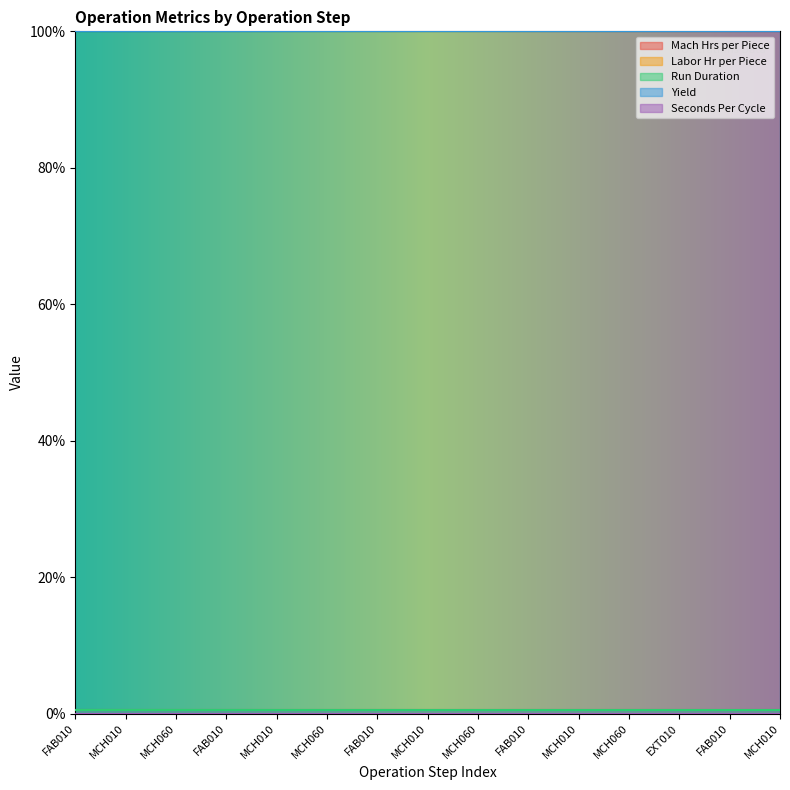

Rank the series at 20 from highest to lowest value.

Yield, Mach Hrs per Piece, Run Duration, Labor Hr per Piece, Seconds Per Cycle